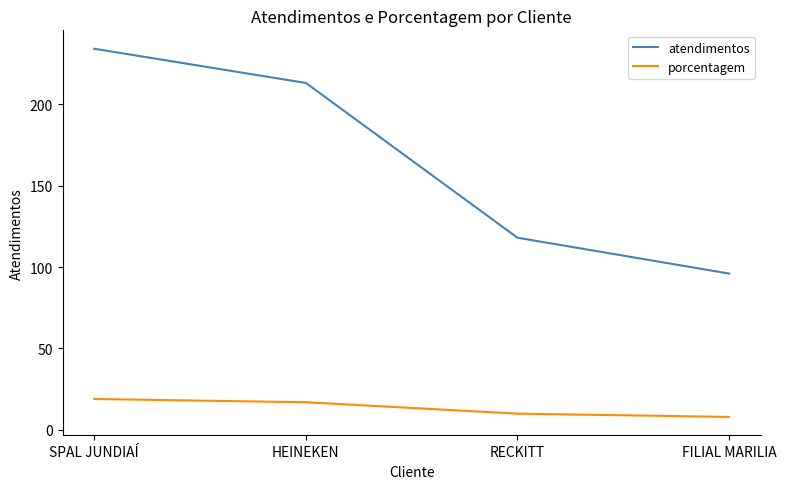

Which series has the widest spread of values?

atendimentos